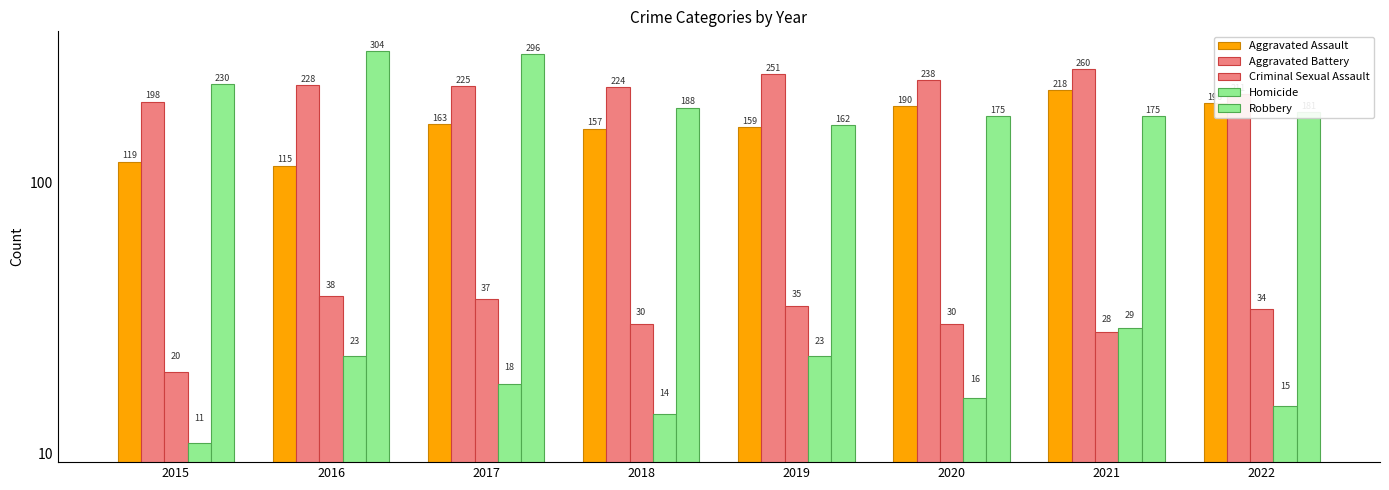

How many groups of bars are there?

8